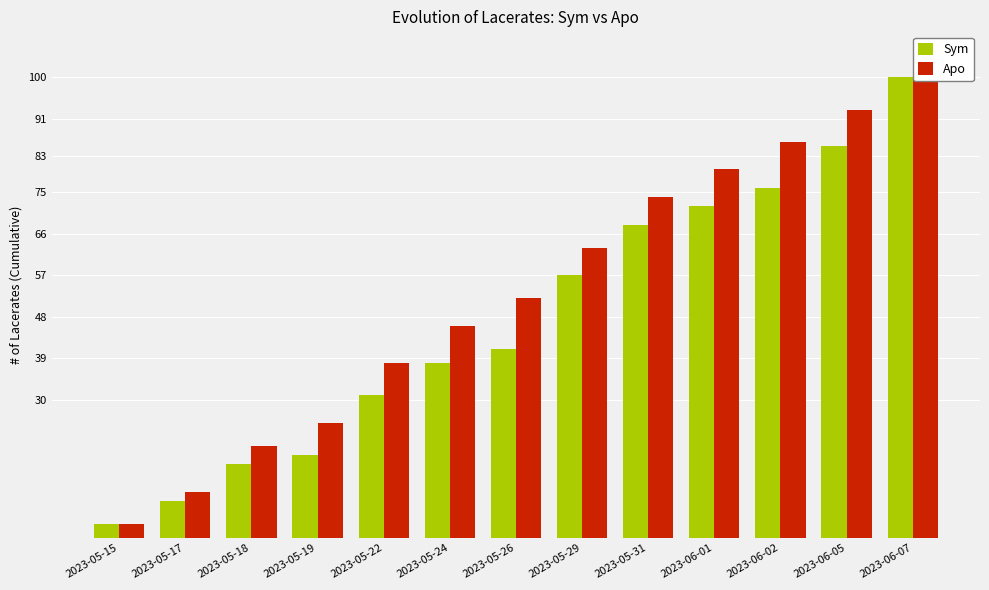

Reading left to right, extract all data points from this chart.

Sym: 3	8	16	18	31	38	41	57	68	72	76	85	100
Apo: 3	10	20	25	38	46	52	63	74	80	86	93	101